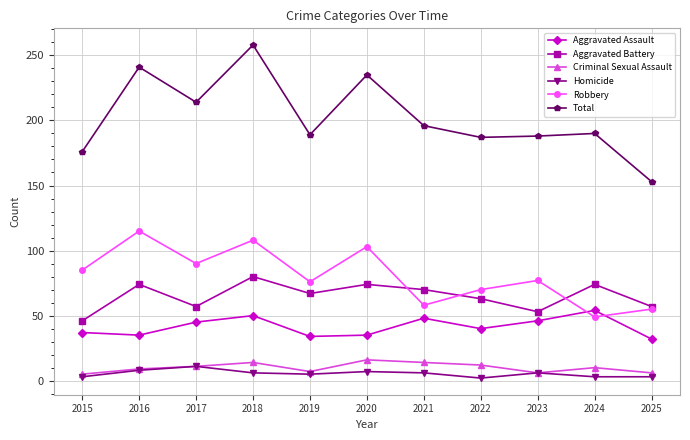

What is the value of the Aggravated Assault point at the 5th from the left?

34